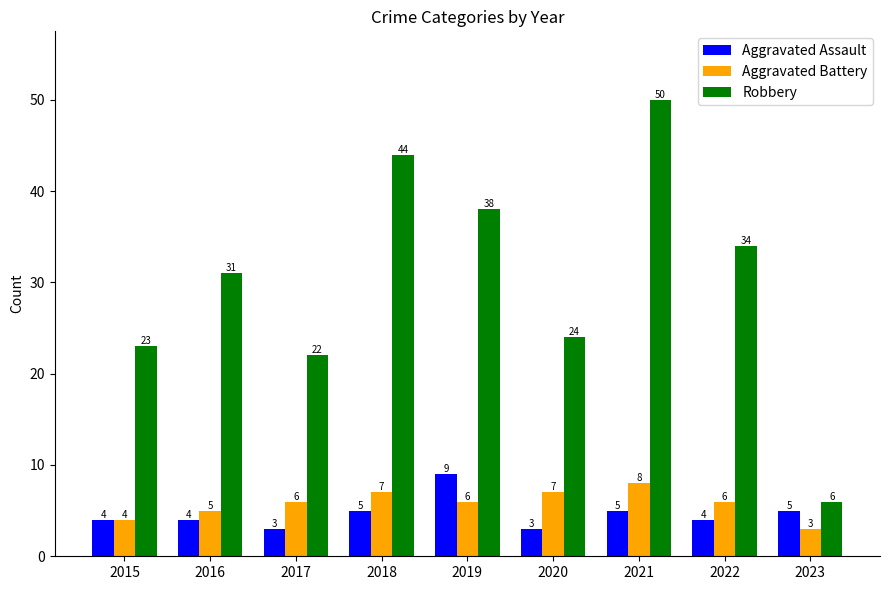

What is the minimum value for Robbery?

6